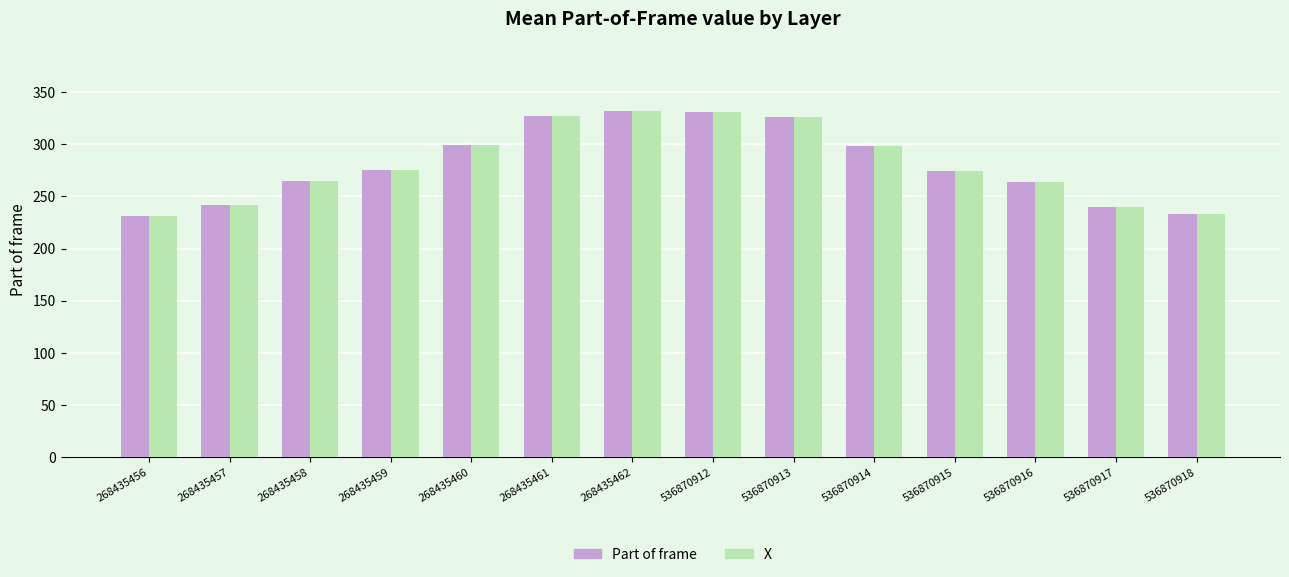

Count the number of data series in this chart.

2